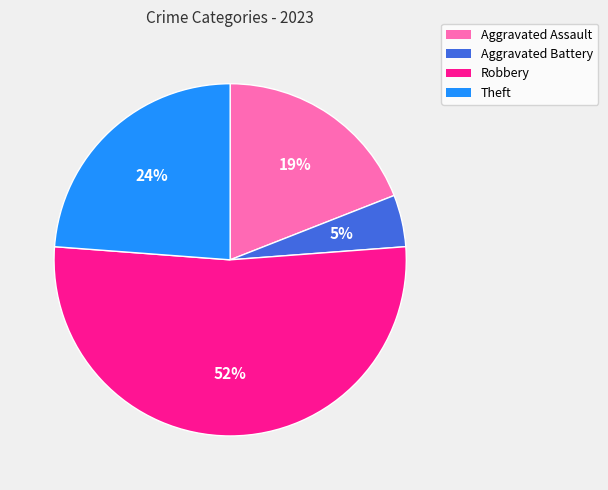

To the nearest percent, what is the average slice percentage?

25%